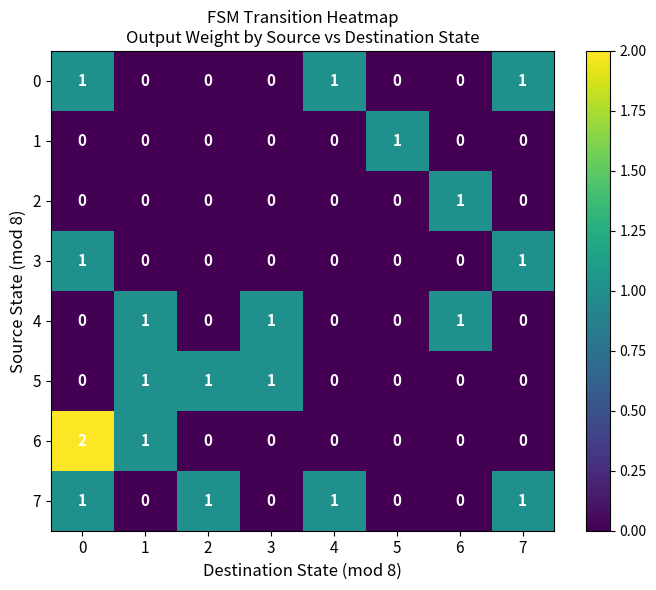

Which series has the largest total across all categories?

7